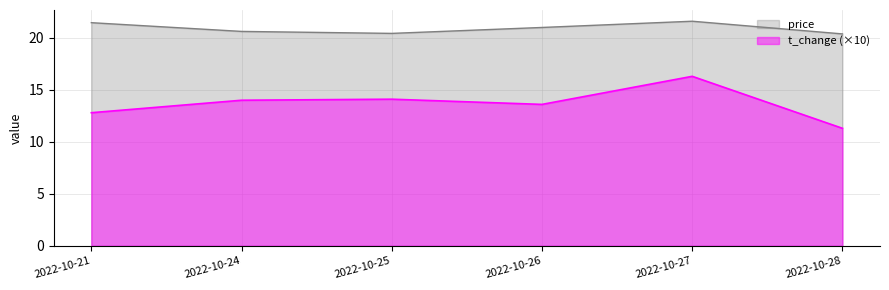

What is the difference between the highest and lowest values at 2022-10-24?

6.6